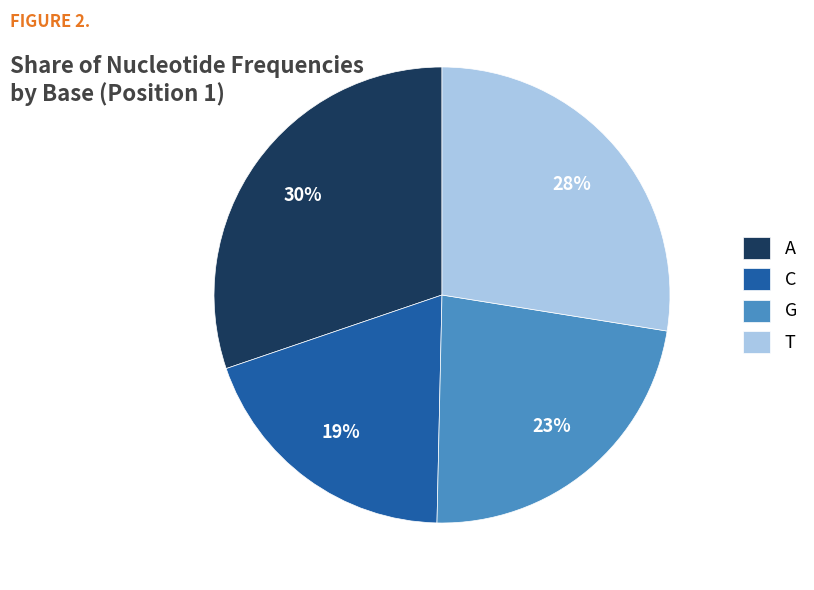

To the nearest percent, what is the average slice percentage?

25%